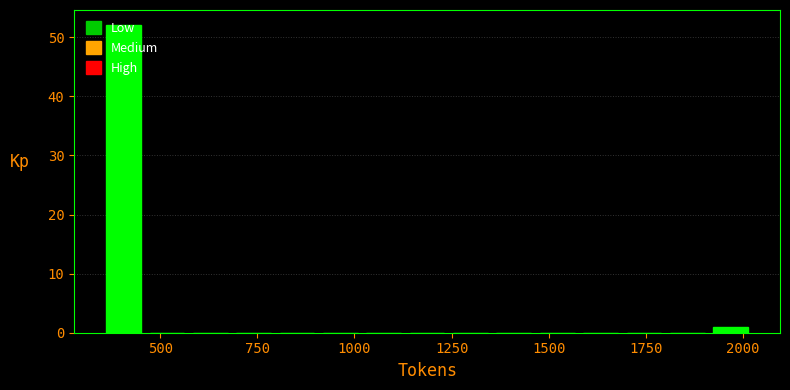

Around what value on the x-axis is the tallest bar? Give the approximate position of its centre, as read against the axis.

400